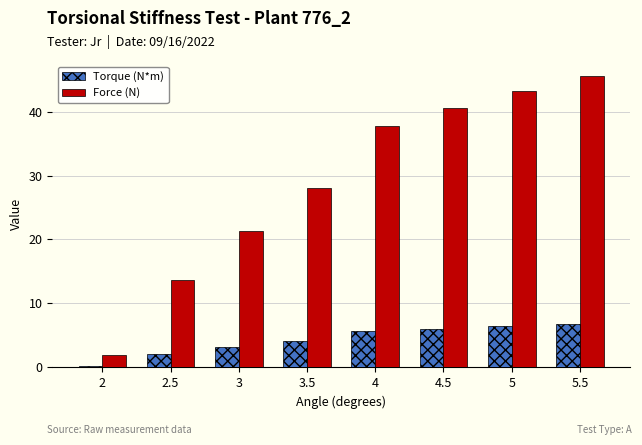

Reading left to right, what are all the values shown in this chart?

Torque (N*m): 0.3	2.0	3.2	4.2	5.7	6.1	6.5	6.8
Force (N): 2.0	13.6	21.4	28.1	37.8	40.5	43.3	45.6